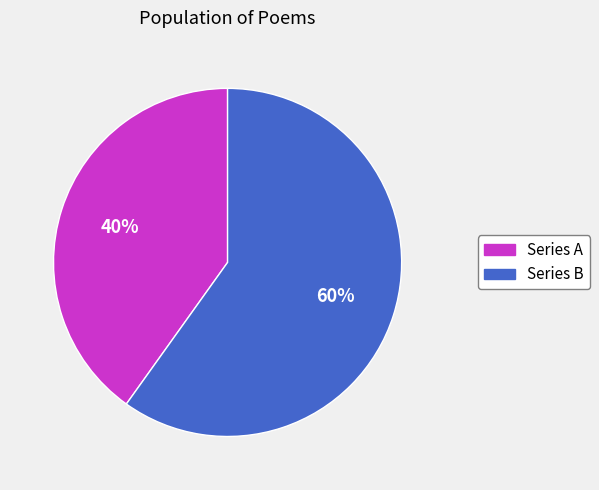

Count the number of slices in the pie.

2